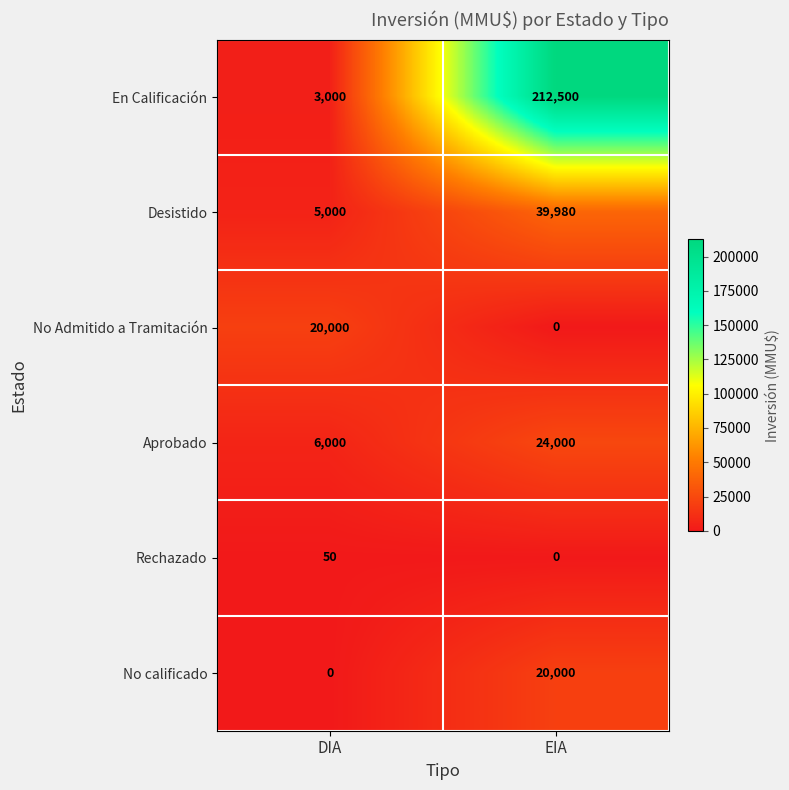

What is the average value of the En Calificación series?

107750